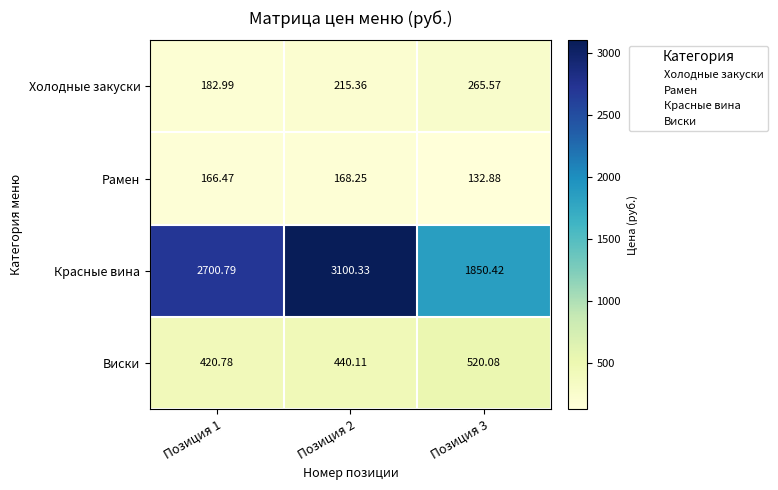

Rank the series at Позиция 1 from highest to lowest value.

Красные вина, Виски, Холодные закуски, Рамен